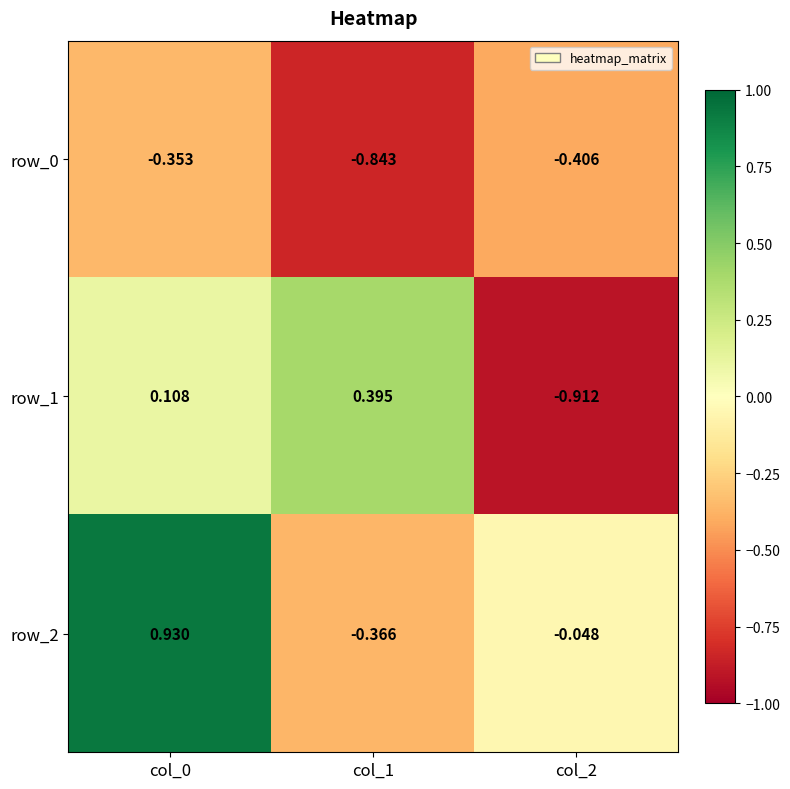

The value of row_0 at col_1 is -0.5. True or false?

False